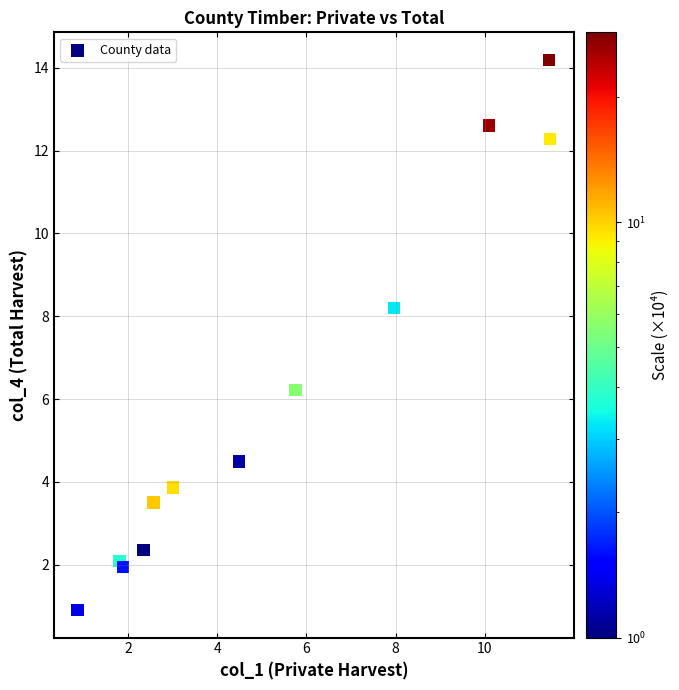

What is the average Y value?

6.1